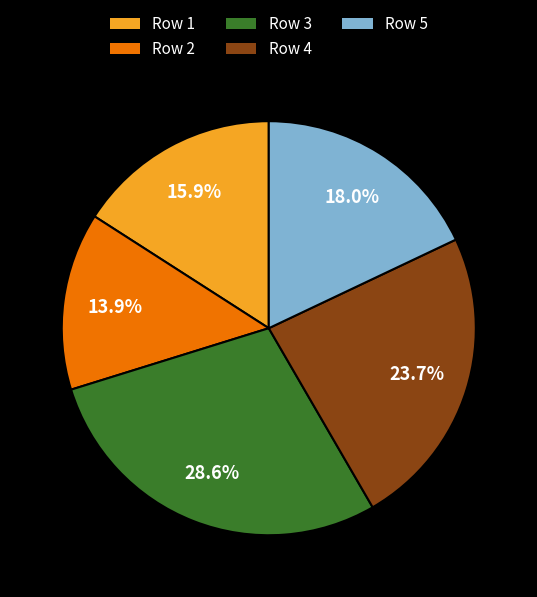

Approximately how many times larger is the value at Row 3 compared to Row 5?

1.6